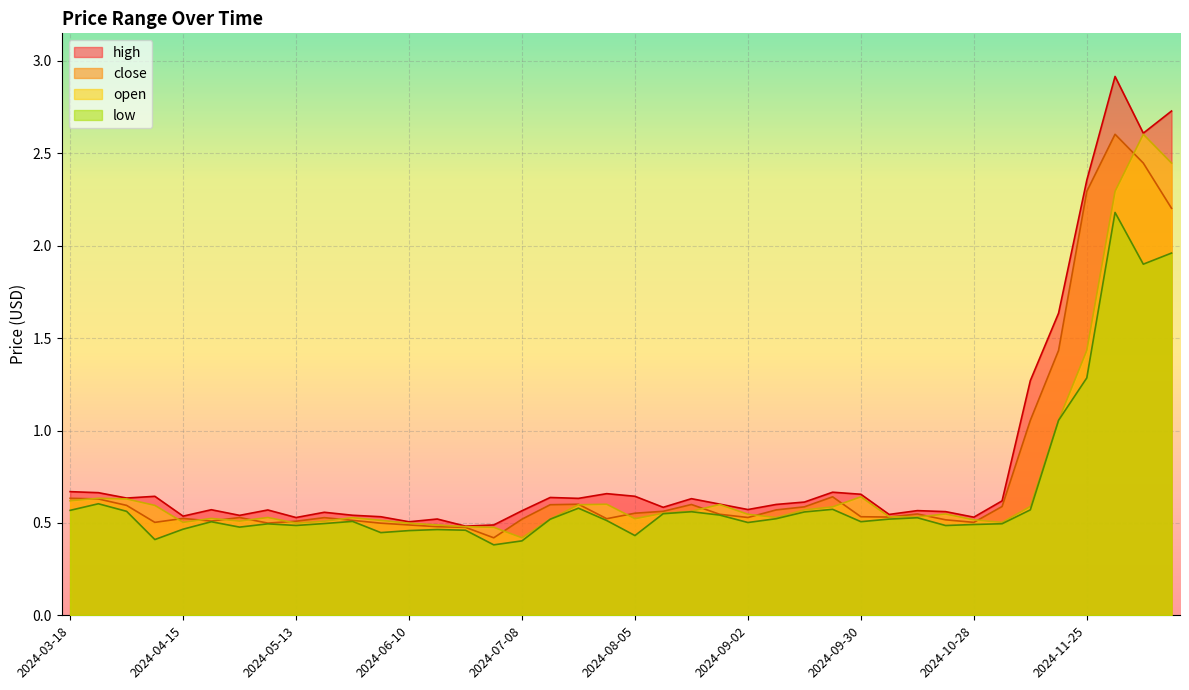

How many lines are shown in the chart?

4